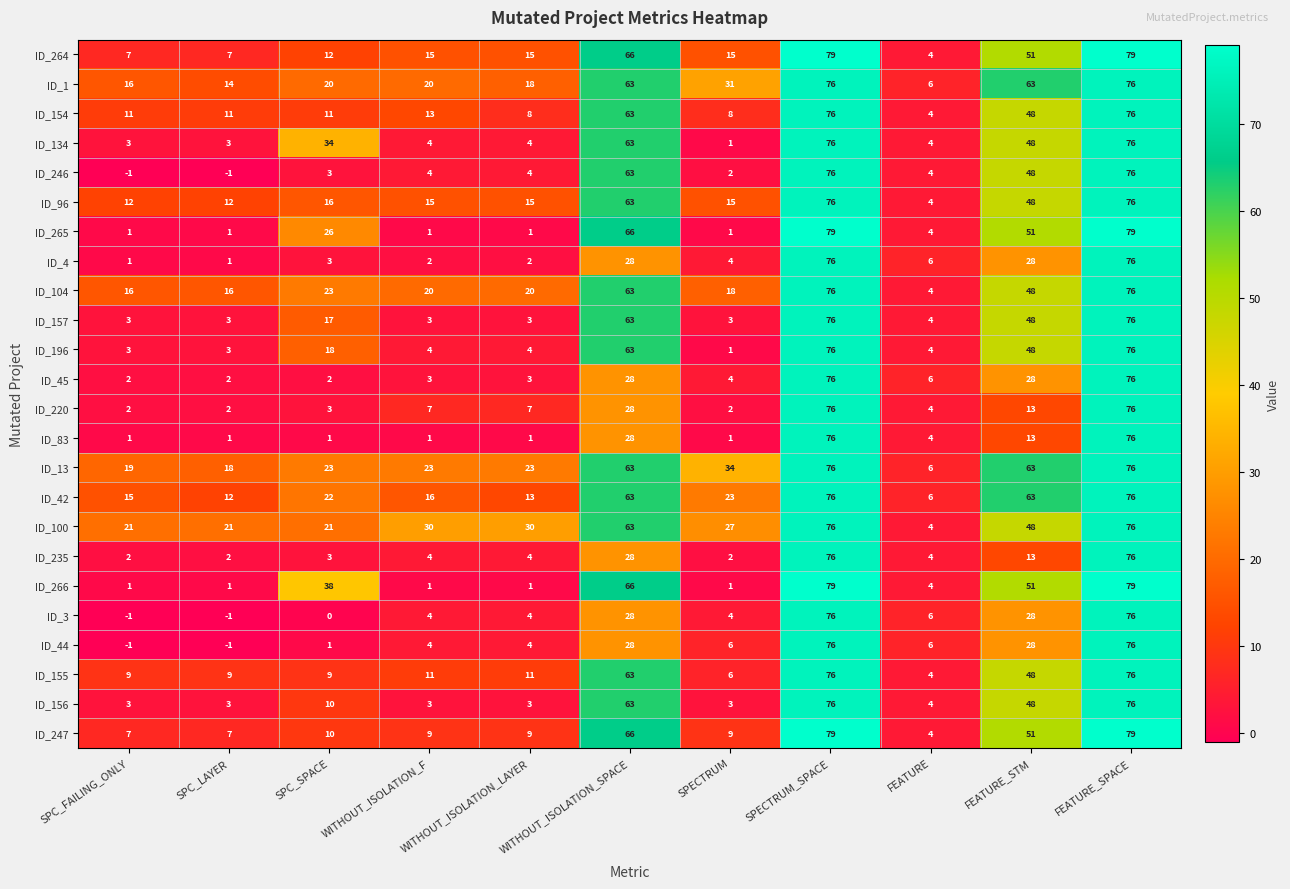

Count the number of categories in the chart.

11